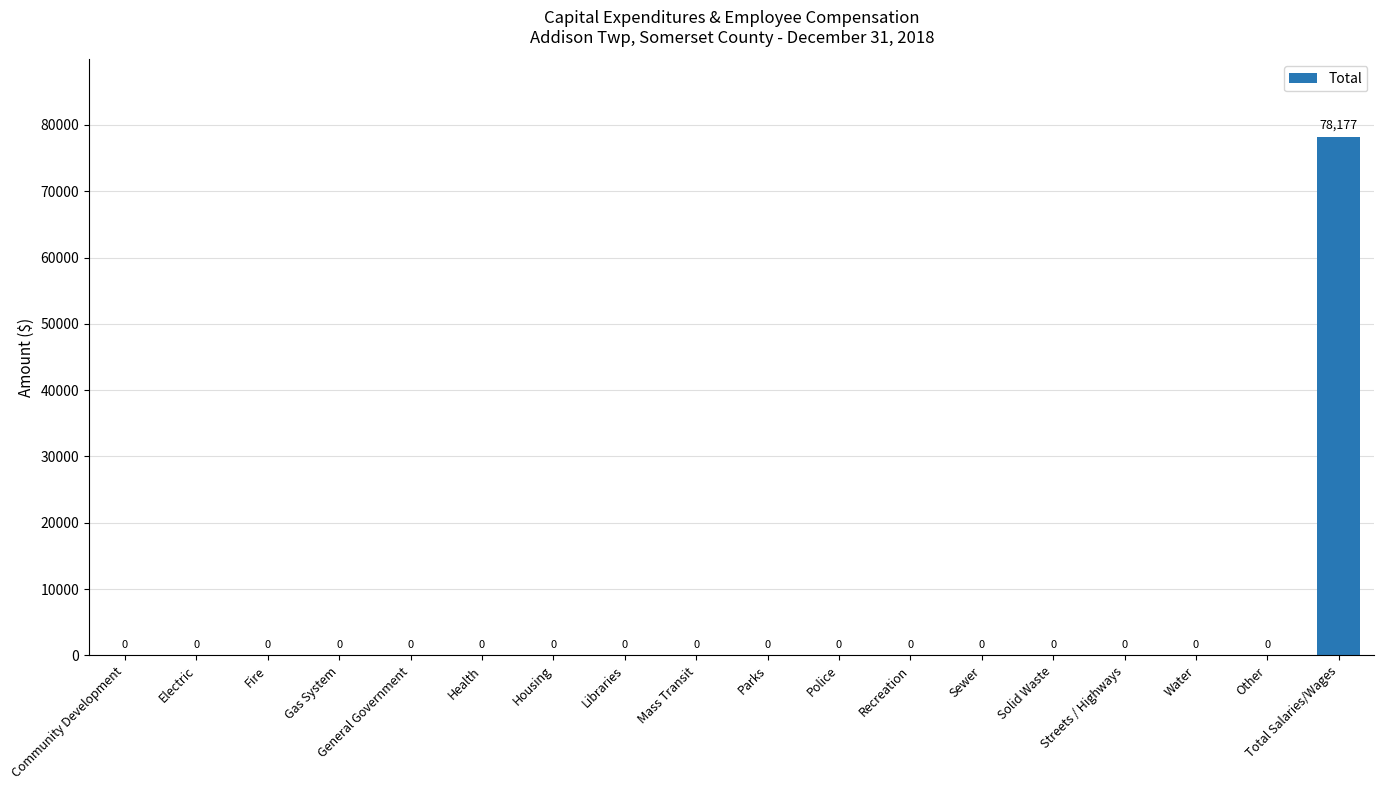

The chart shows a value of -25888 at Electric. True or false?

False